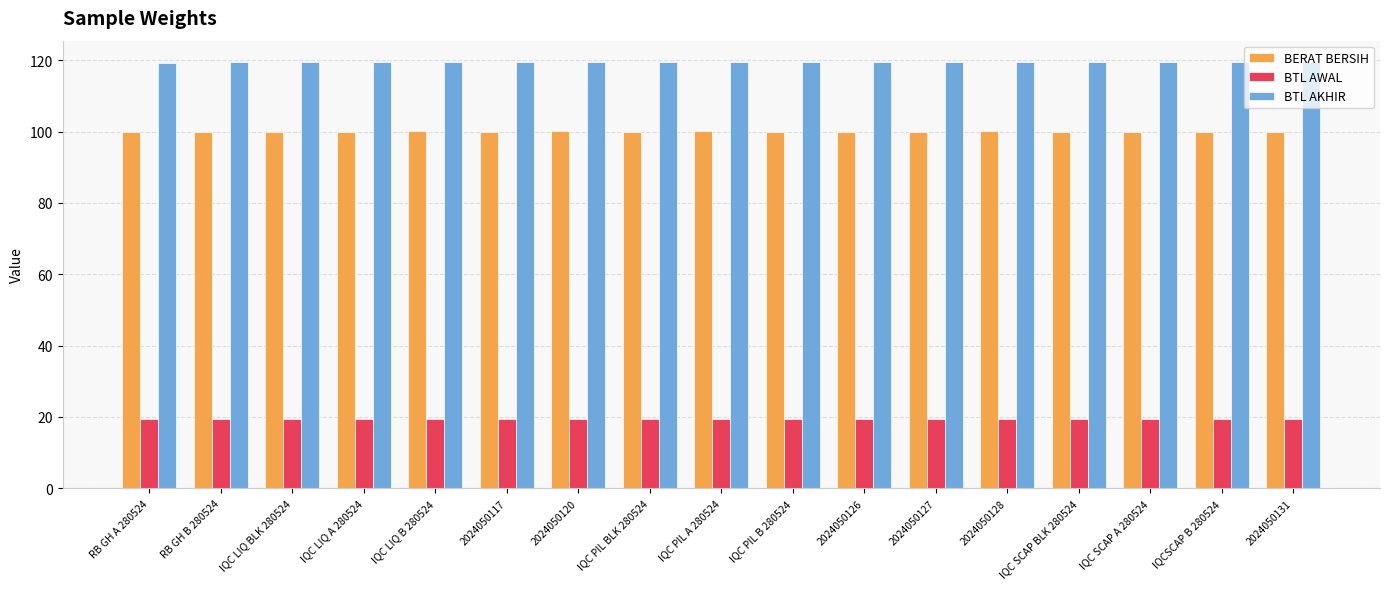

What is the spread (max minus min) of values at IQC PIL A 280524?

100.0